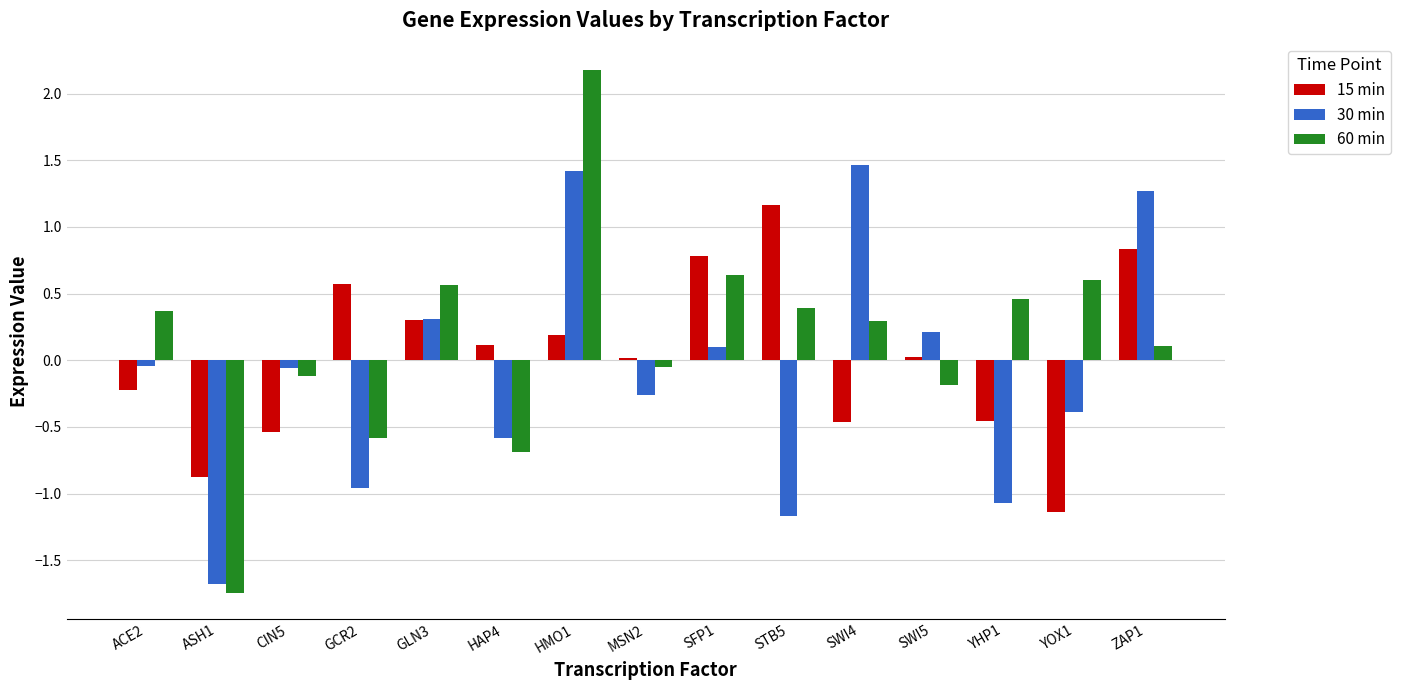

What is the total value across all series at STB5?

0.4